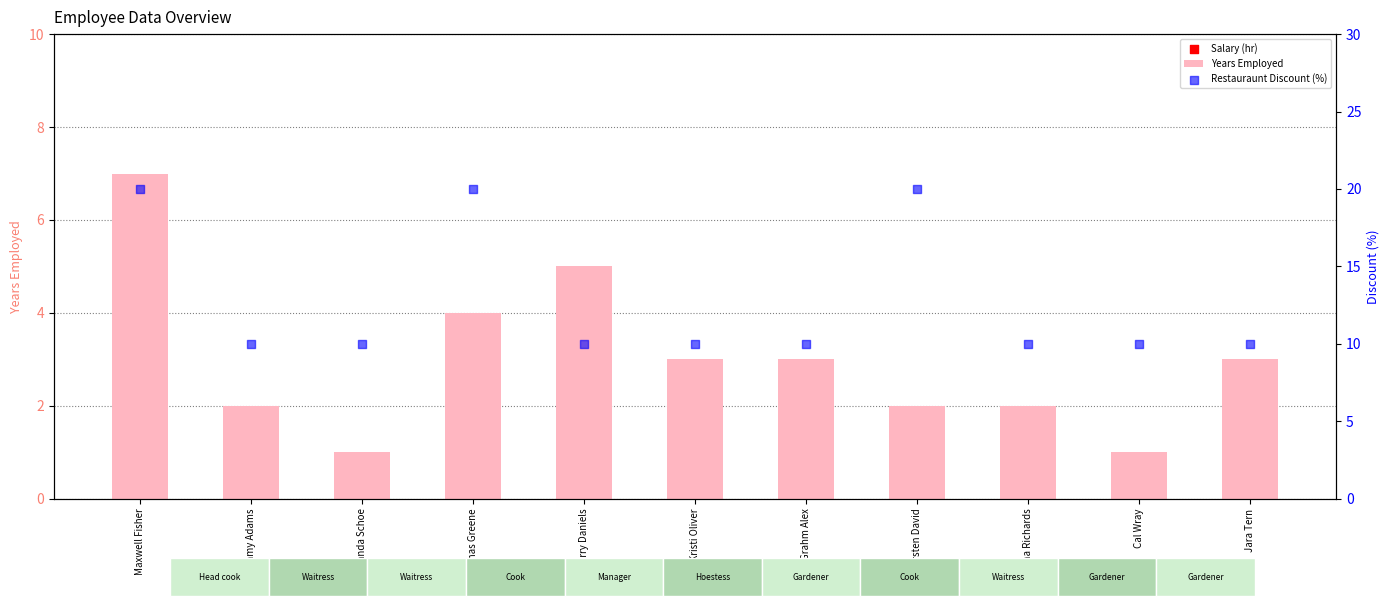

At how many categories does at least one series exceed 4?

11